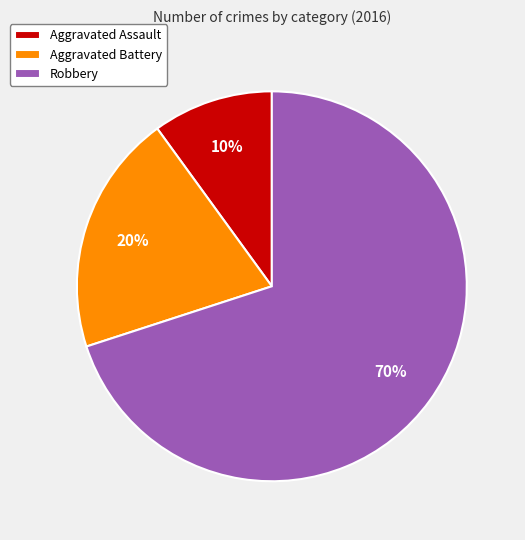

To the nearest percent, what portion does Aggravated Battery represent?

20%